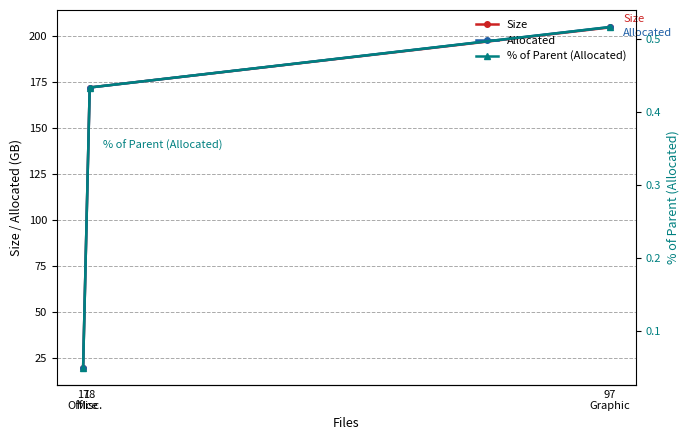

Is it true that % of Parent (Allocated) equals 0.0 at 17
Office?

False